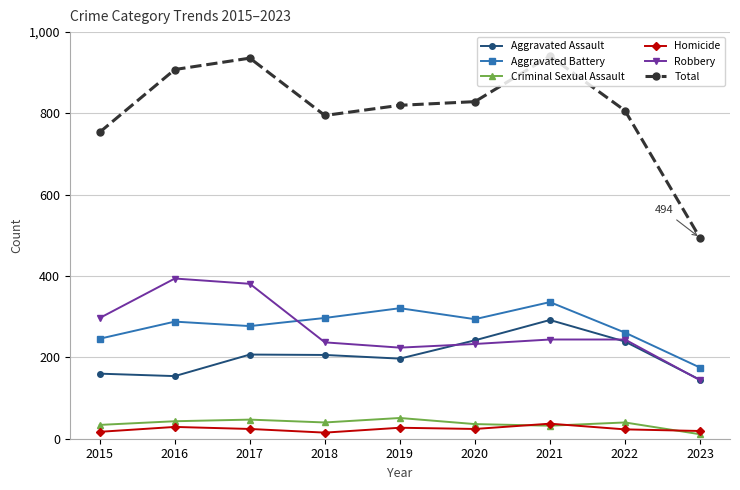

What is the difference between the maximum and second lowest values in the Robbery series?

170